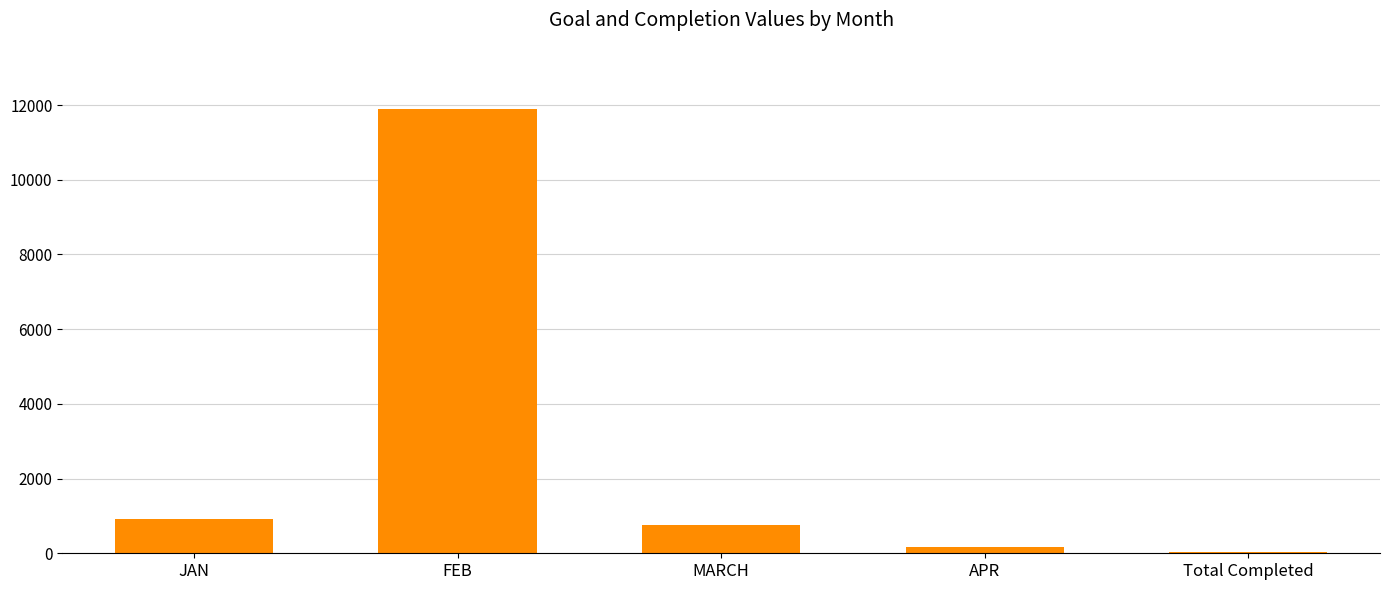

At which label is the value closest to 5955?

JAN